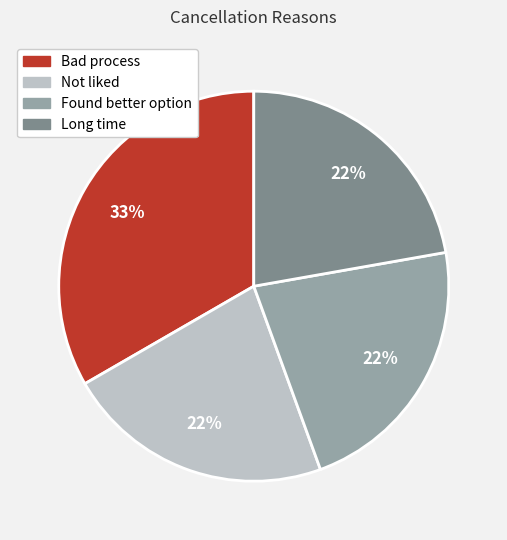

To the nearest percent, what is the difference between the largest and smallest slice percentages?

11%